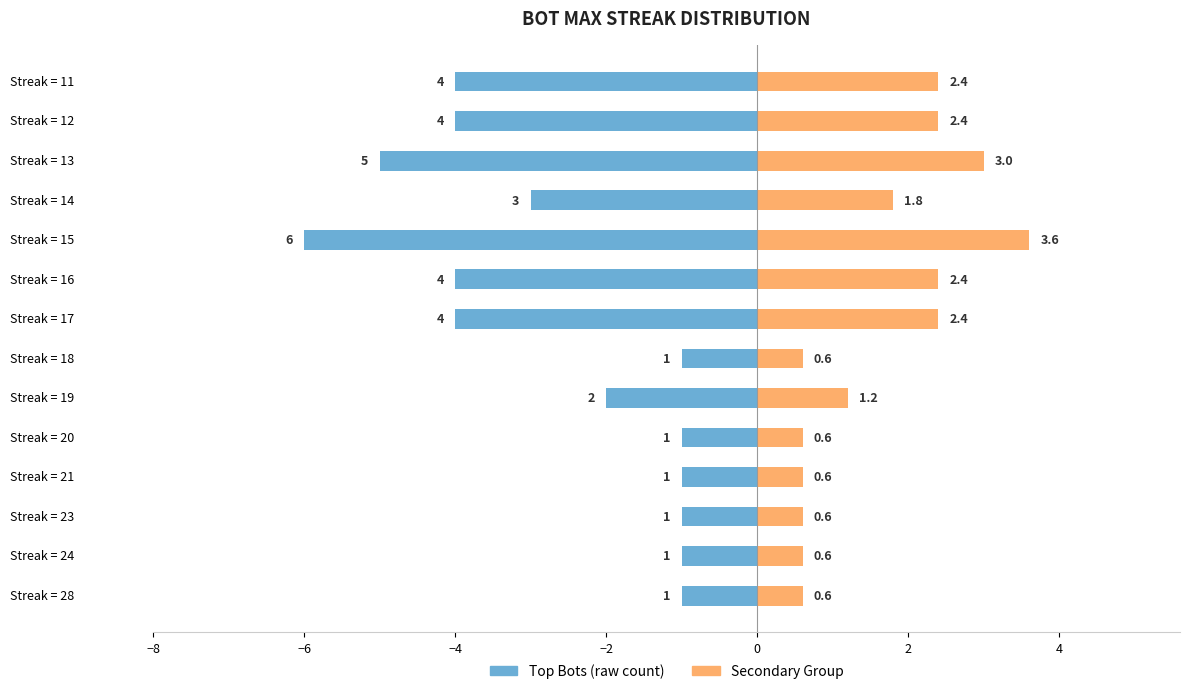

What is the minimum value for Secondary Group?

0.6